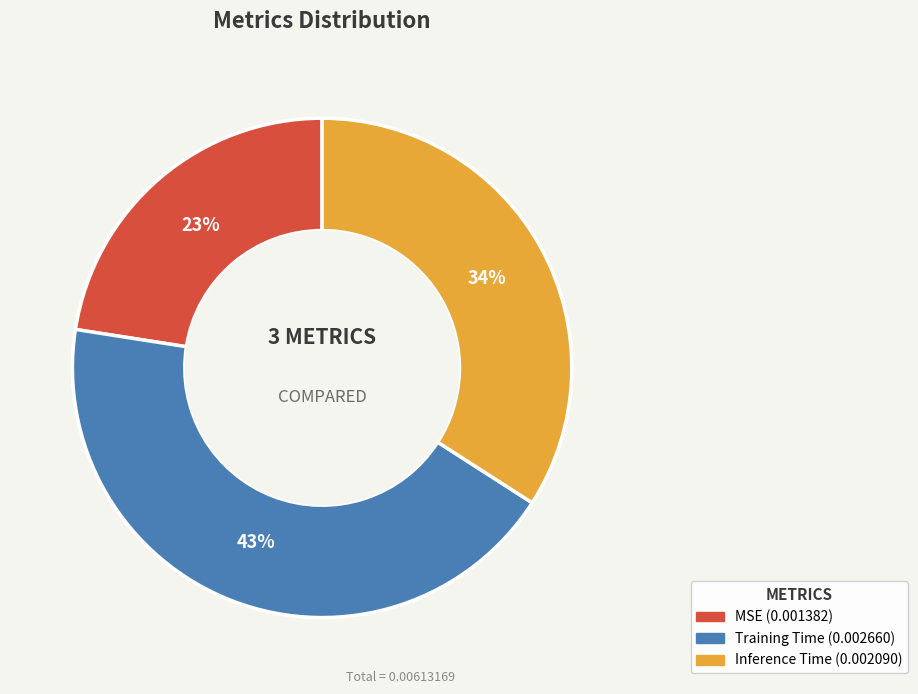

To the nearest percent, what percentage of the pie is Training Time?

43%